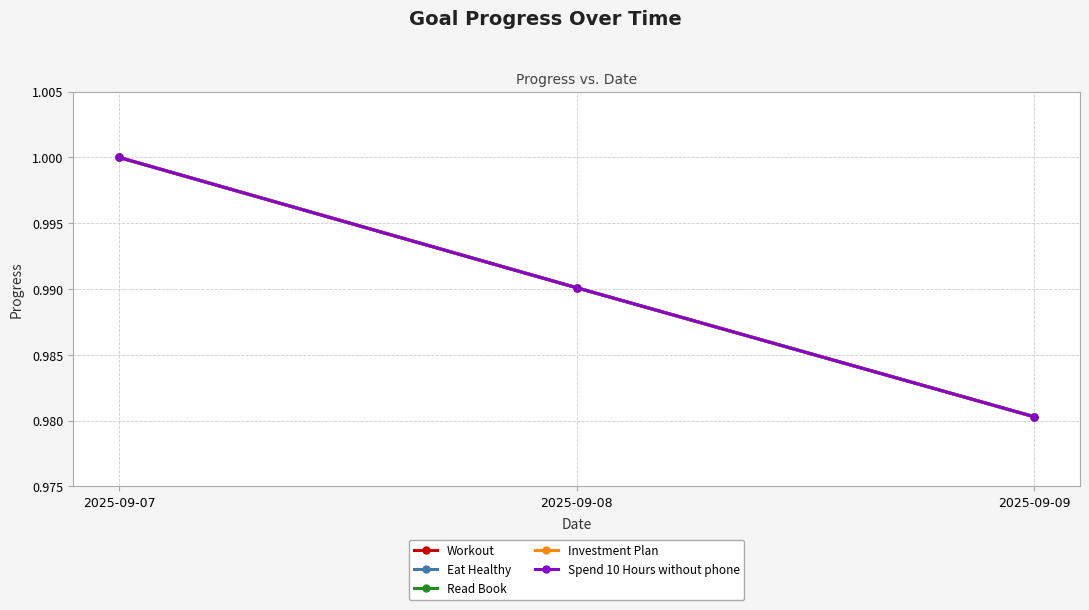

At which category is the sum across all series the highest?

2025-09-07